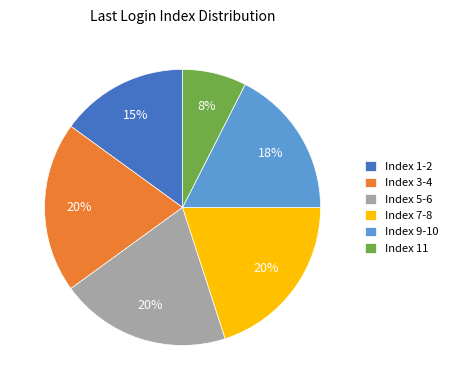

To the nearest percent, what is the average slice percentage?

17%